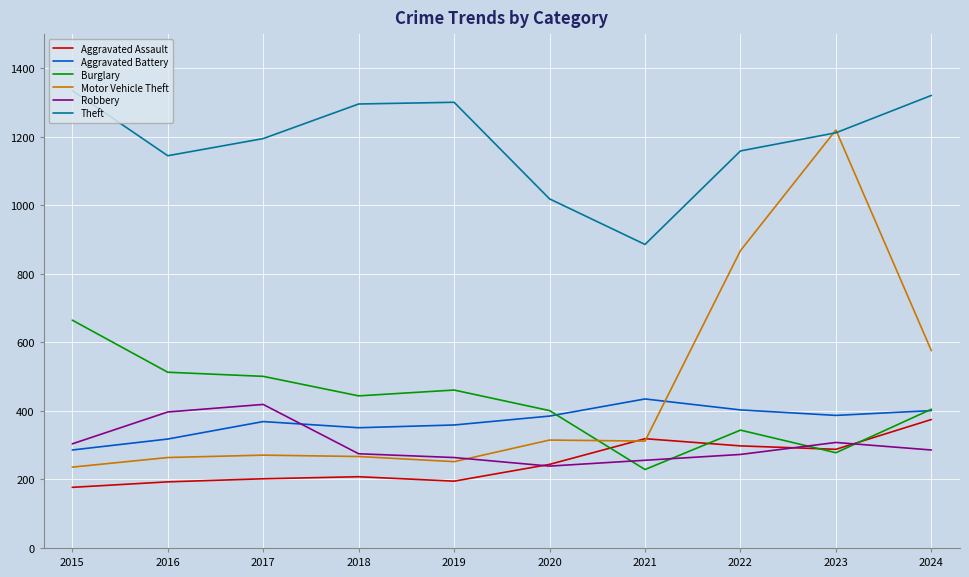

The Motor Vehicle Theft series shows 868 at 2022. True or false?

True